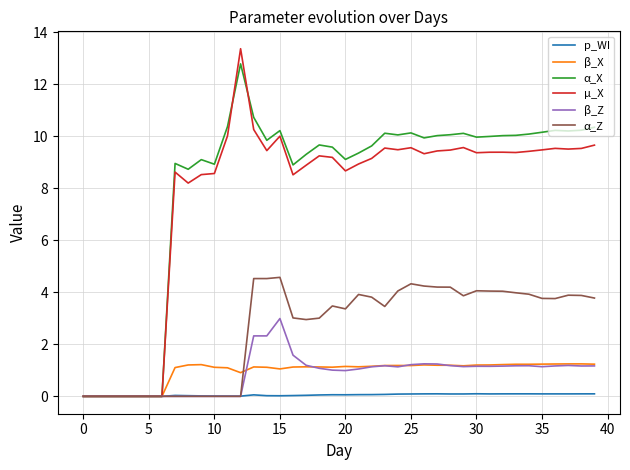

Which series has the largest total across all categories?

α_X